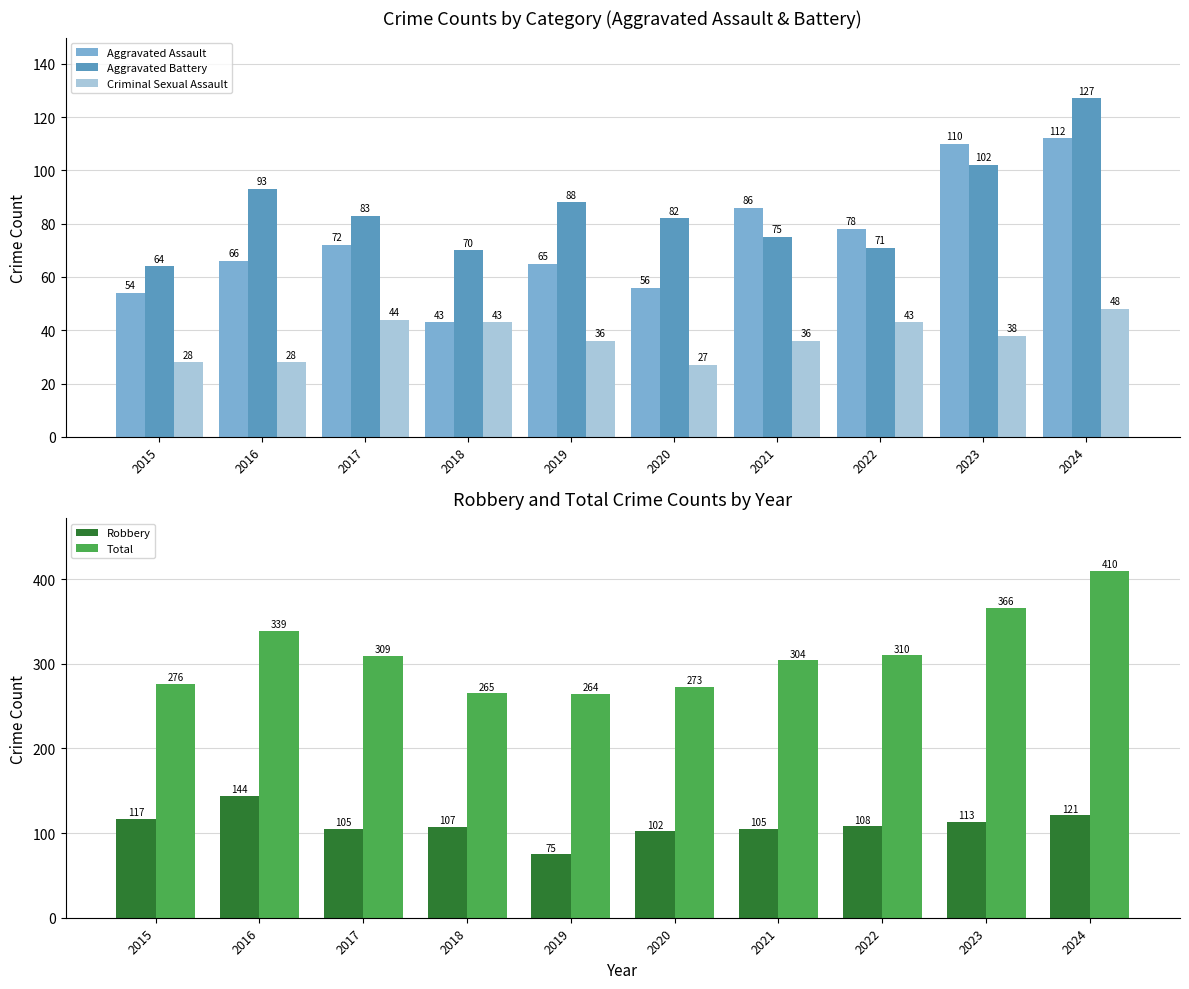

At how many categories does at least one series exceed 259?

10